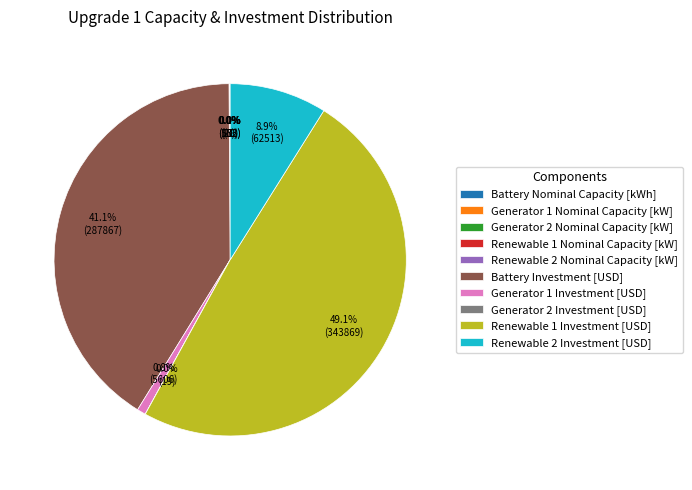

Is Battery Investment [USD] the majority of the pie?

No